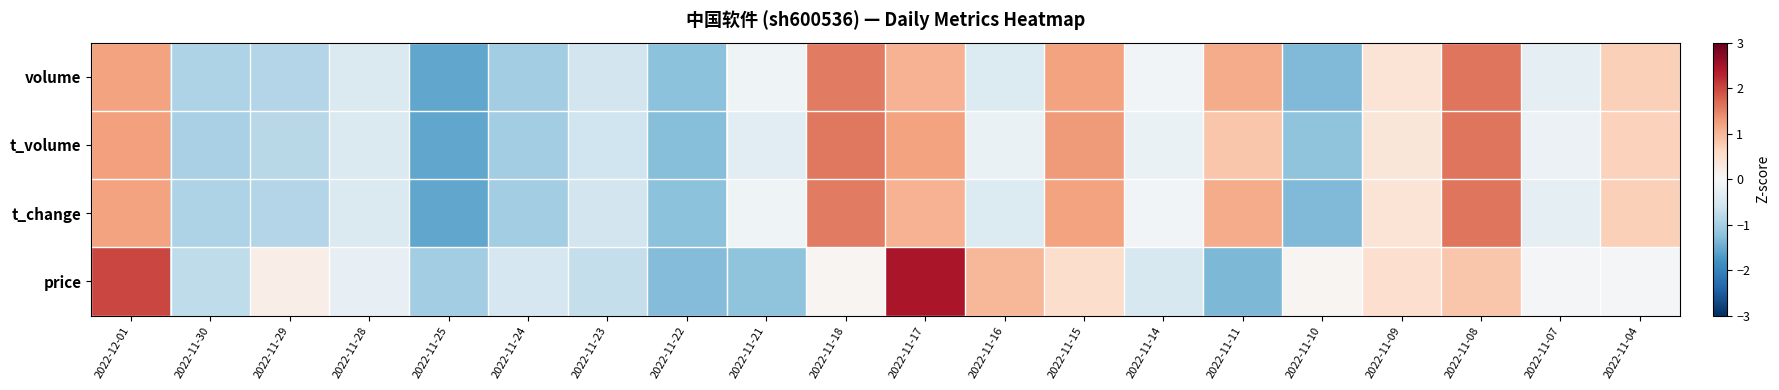

Which series has the widest spread of values?

price